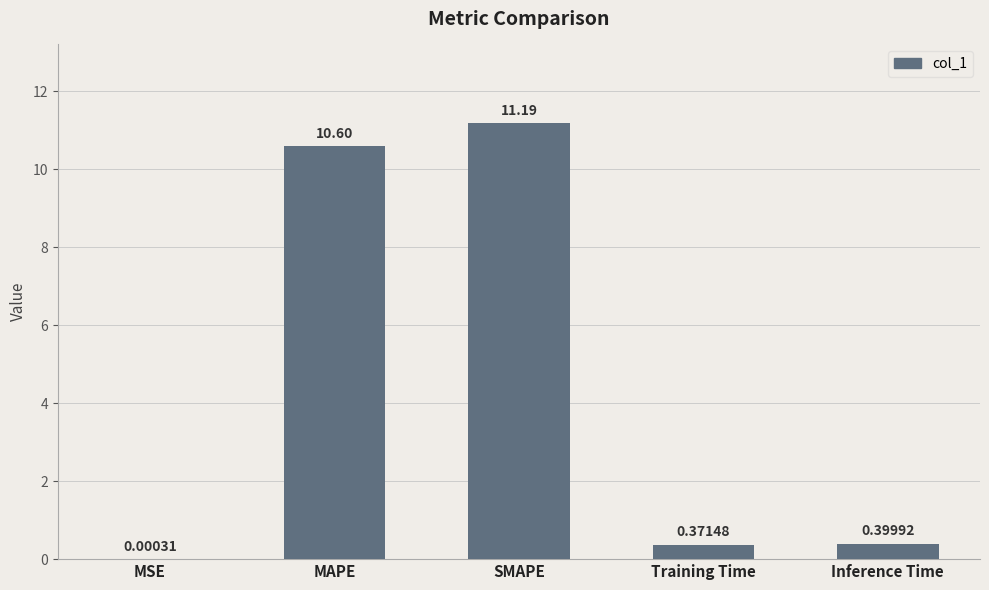

At which label is the value closest to 5?

Inference Time